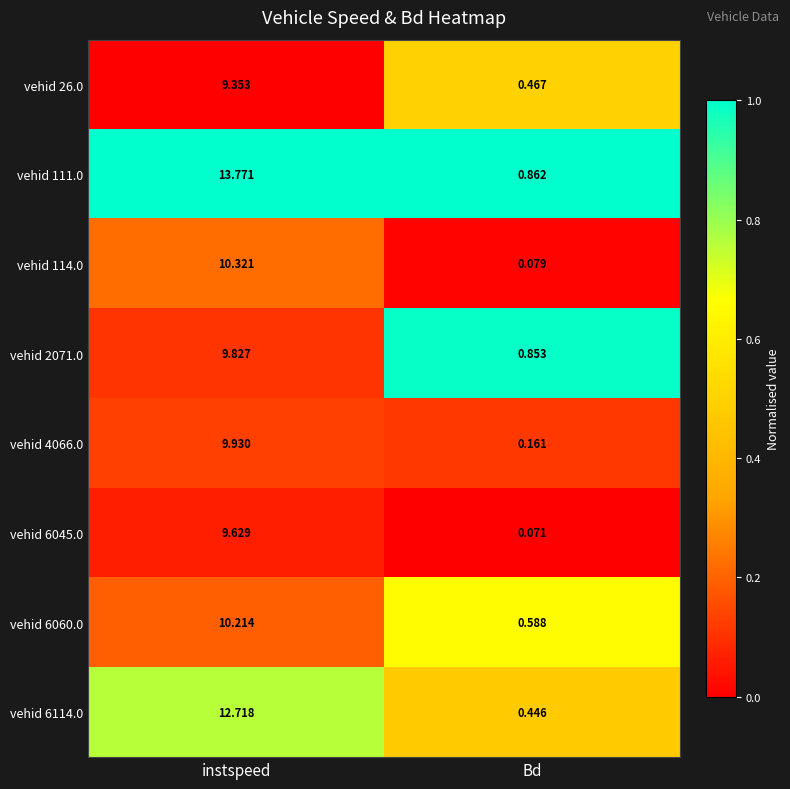

List the labels in order of vehid 6045.0 value, smallest first.

Bd, instspeed